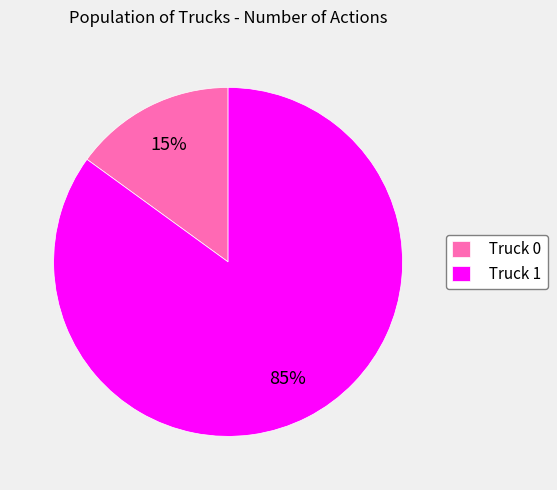

Which slice is the largest?

Truck 1